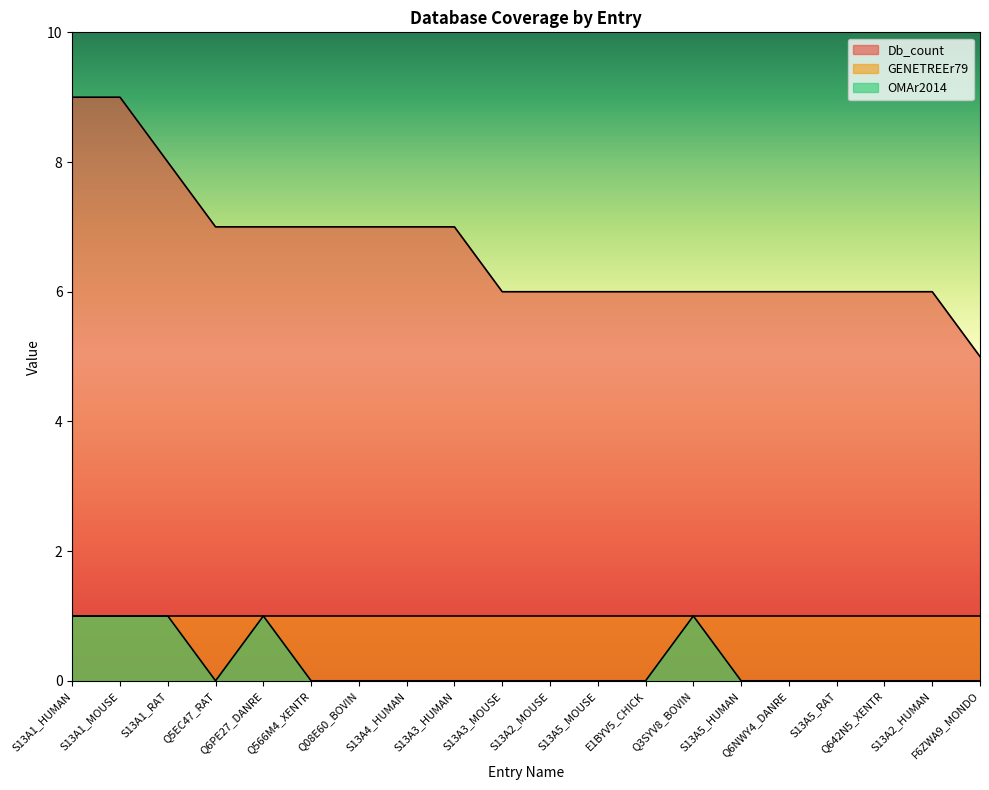

True or false: Db_count has more than 0 interior local peaks.

False